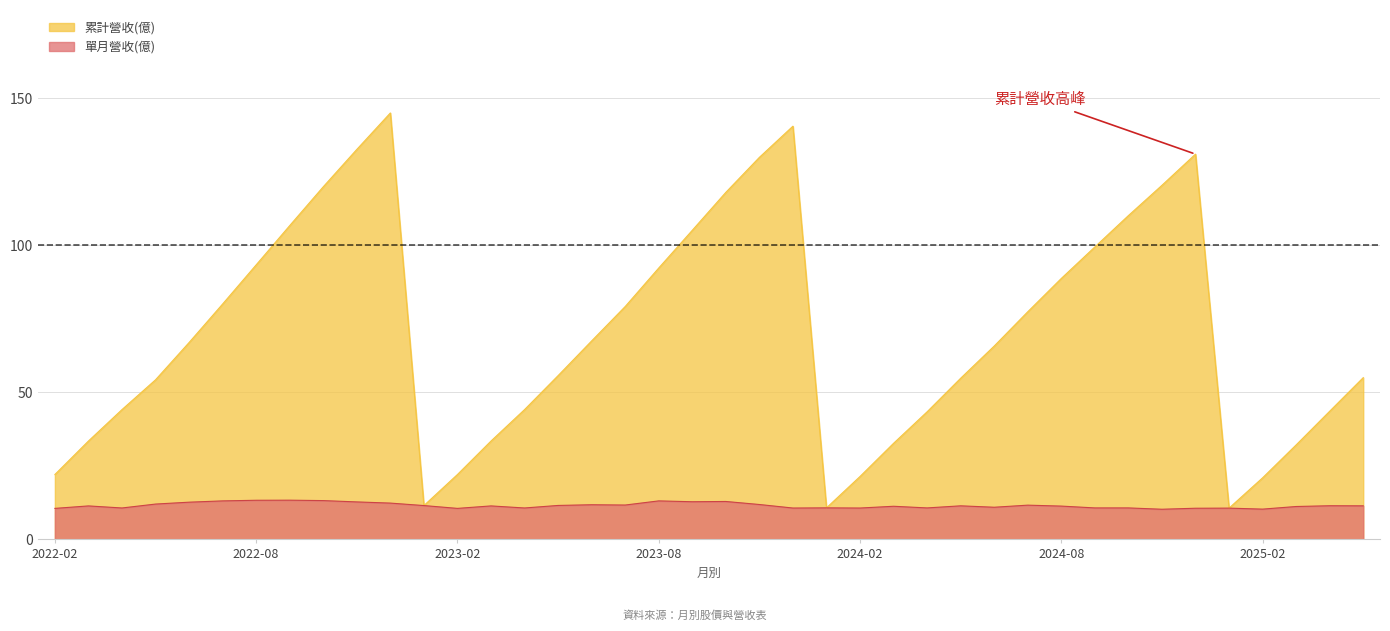

How many data points does each series have?

40